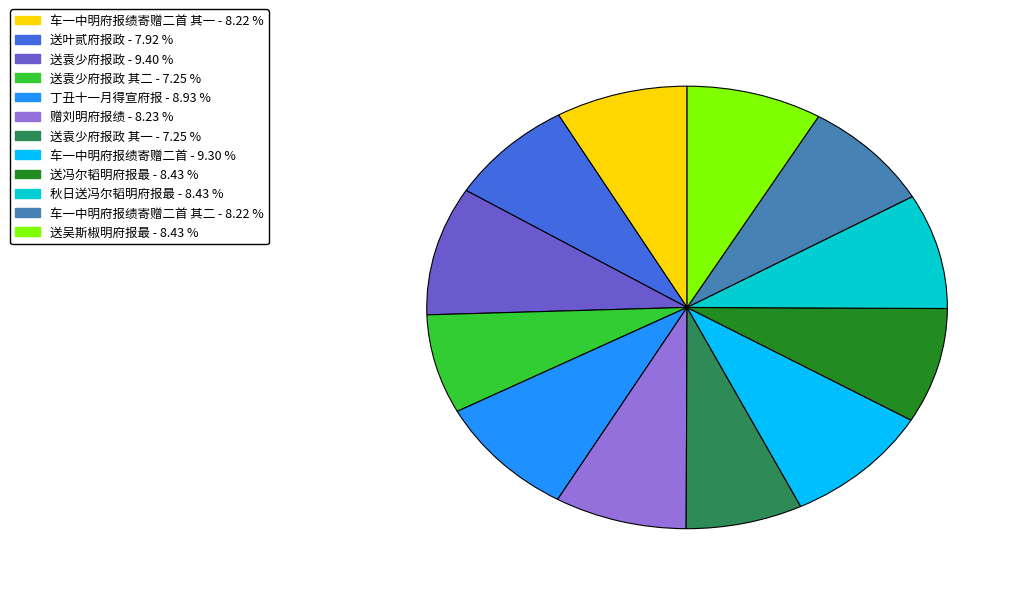

Does any single category account for the majority?

No